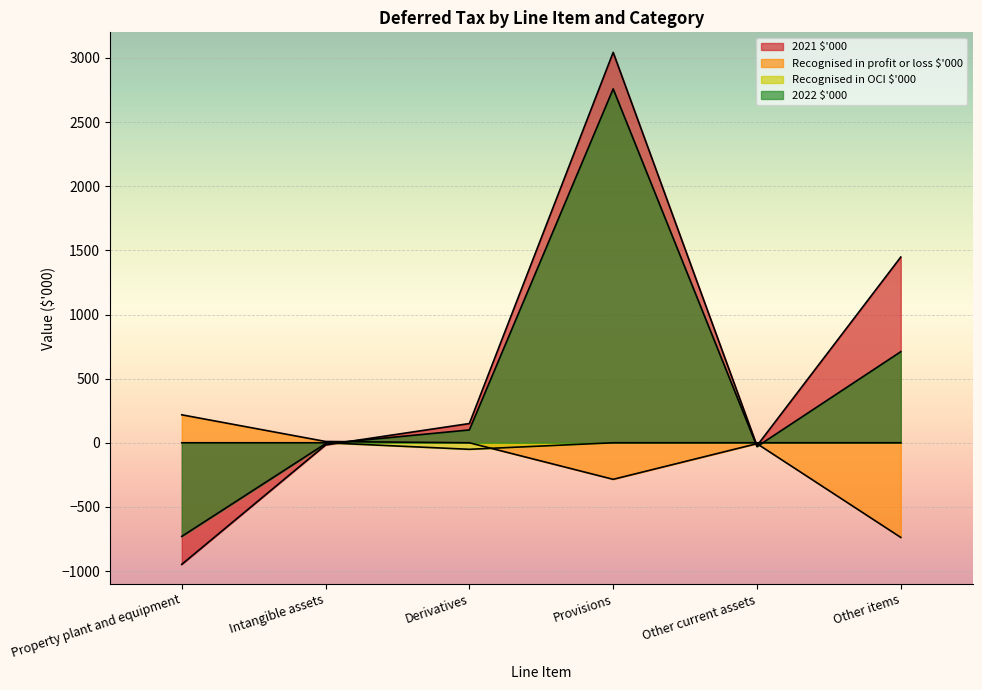

Which series has the largest total across all categories?

2021 $'000